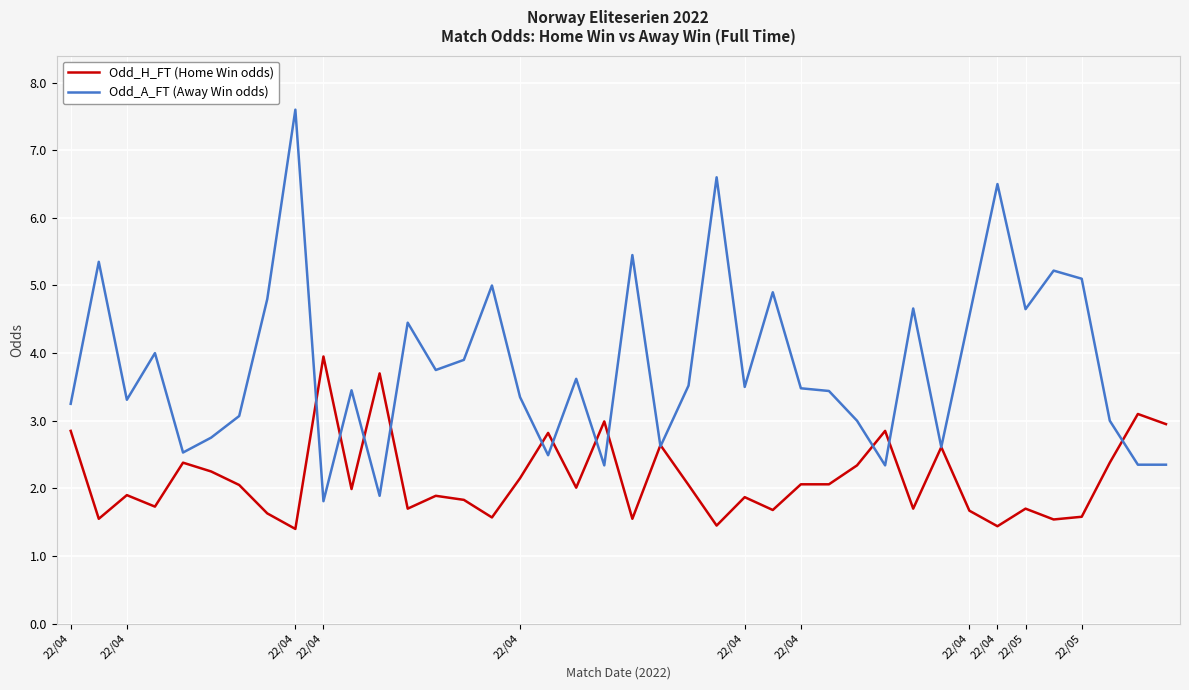

Which series has the largest range (max minus min)?

Odd_A_FT (Away Win odds)